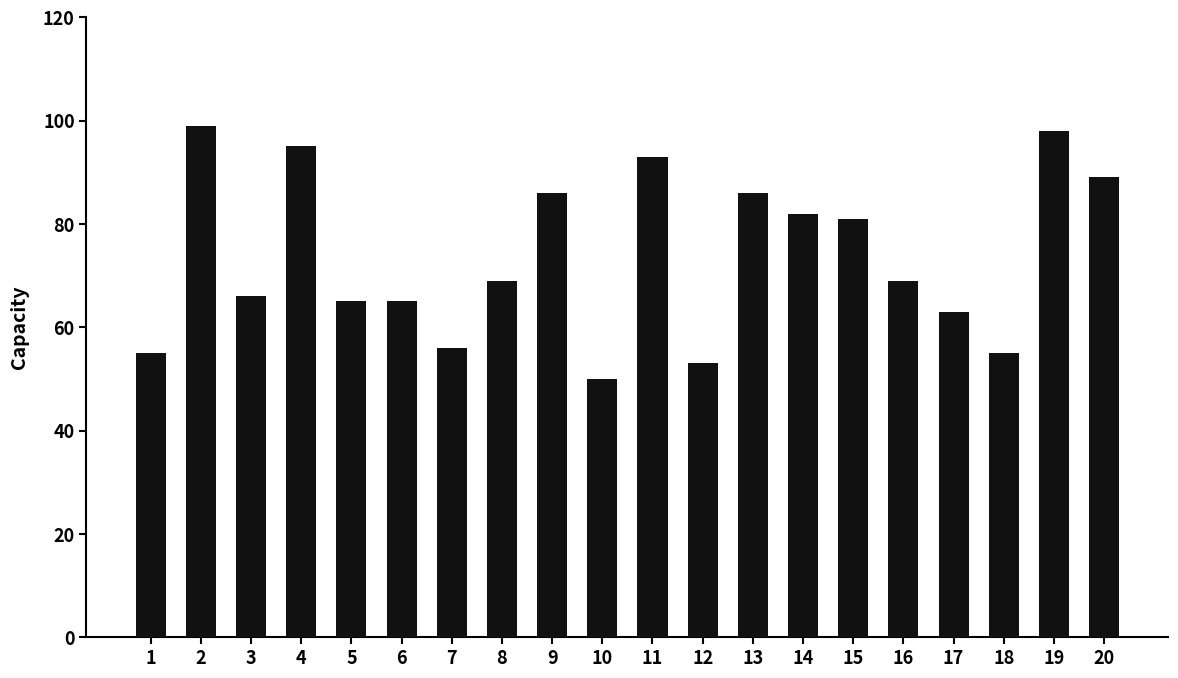

Count the number of categories in the chart.

20